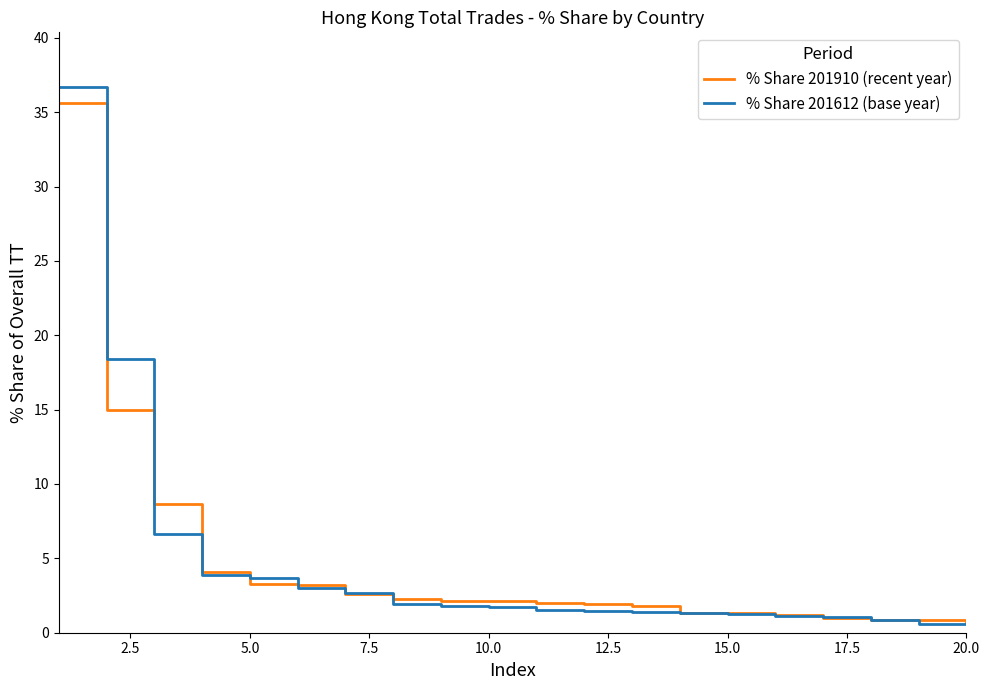

Which series has the largest range (max minus min)?

% Share 201612 (base year)